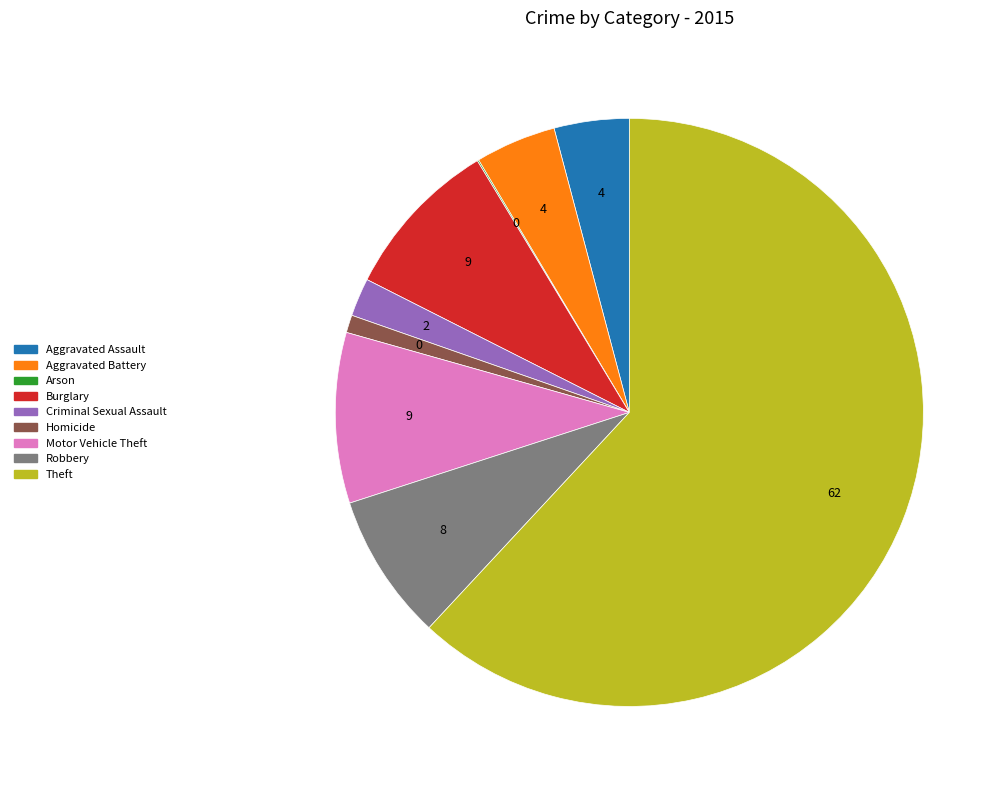

Between Theft and Aggravated Assault, which is larger?

Theft